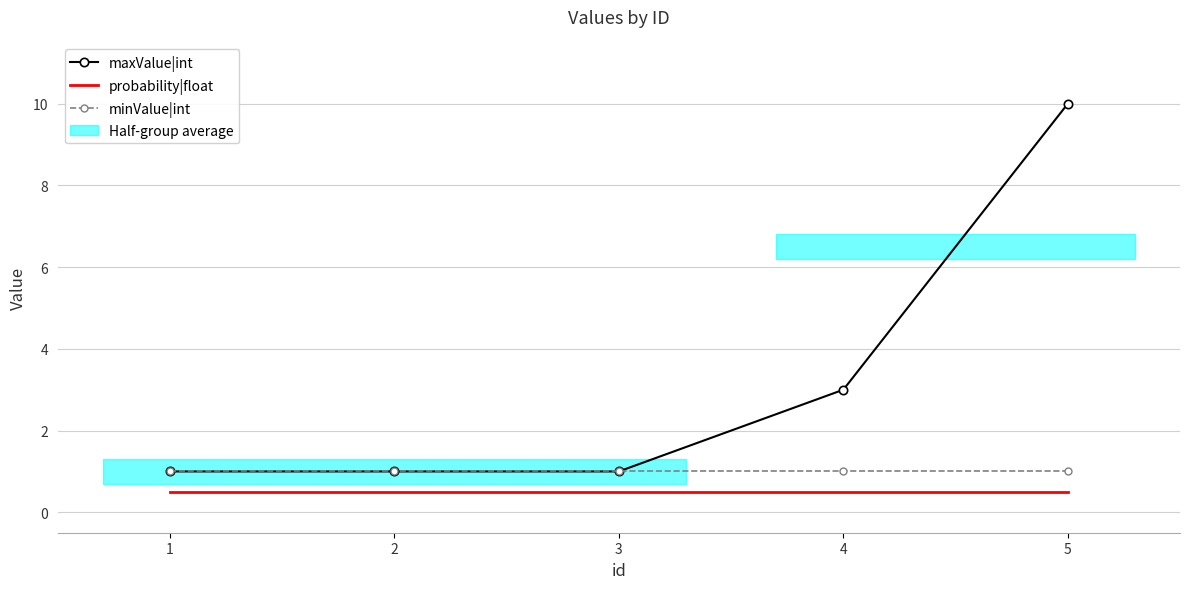

What is the value of the probability|float point at the 4th from the left?

0.5